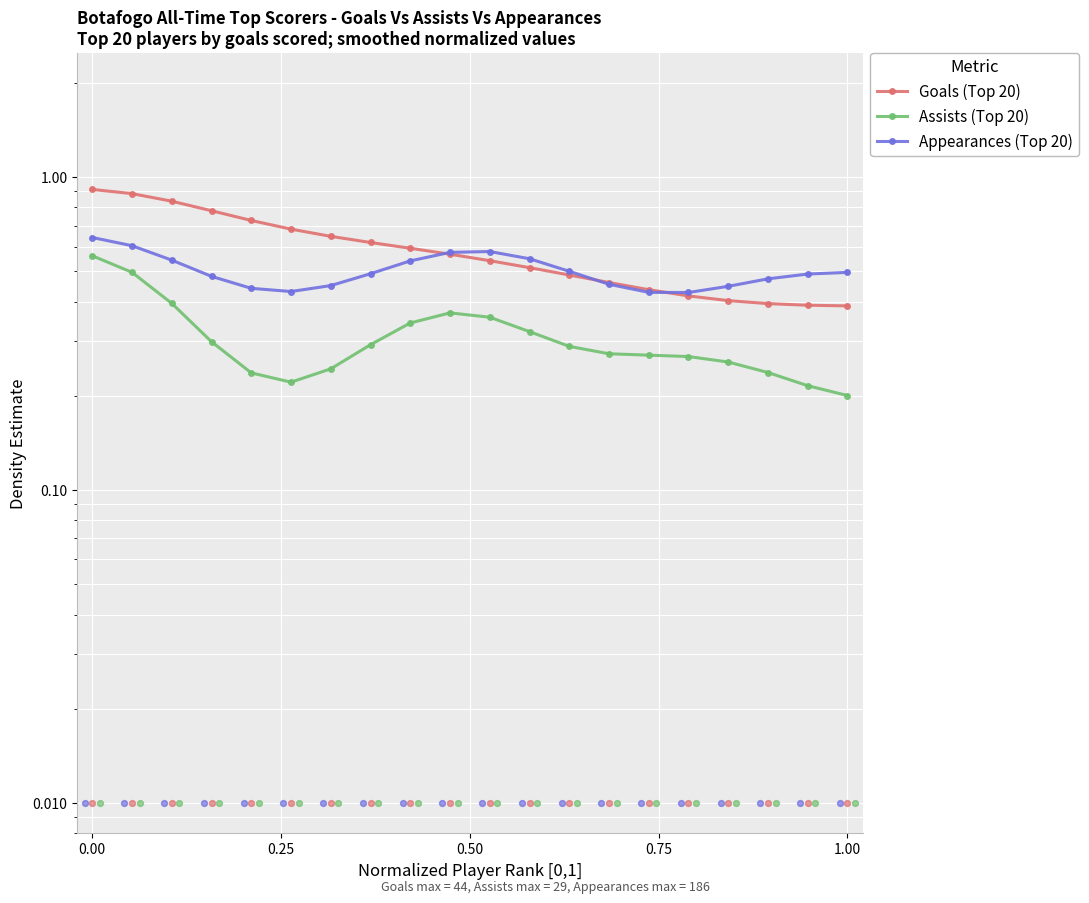

Which series reaches the minimum Y coordinate?

Assists (Top 20)